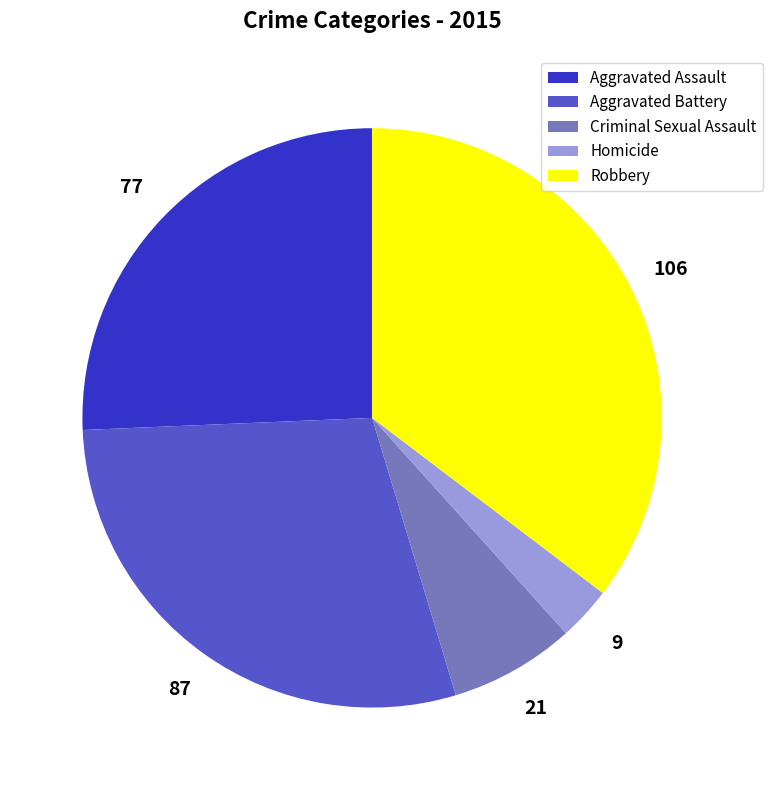

Combined, do Aggravated Battery and Homicide account for over 50%?

No